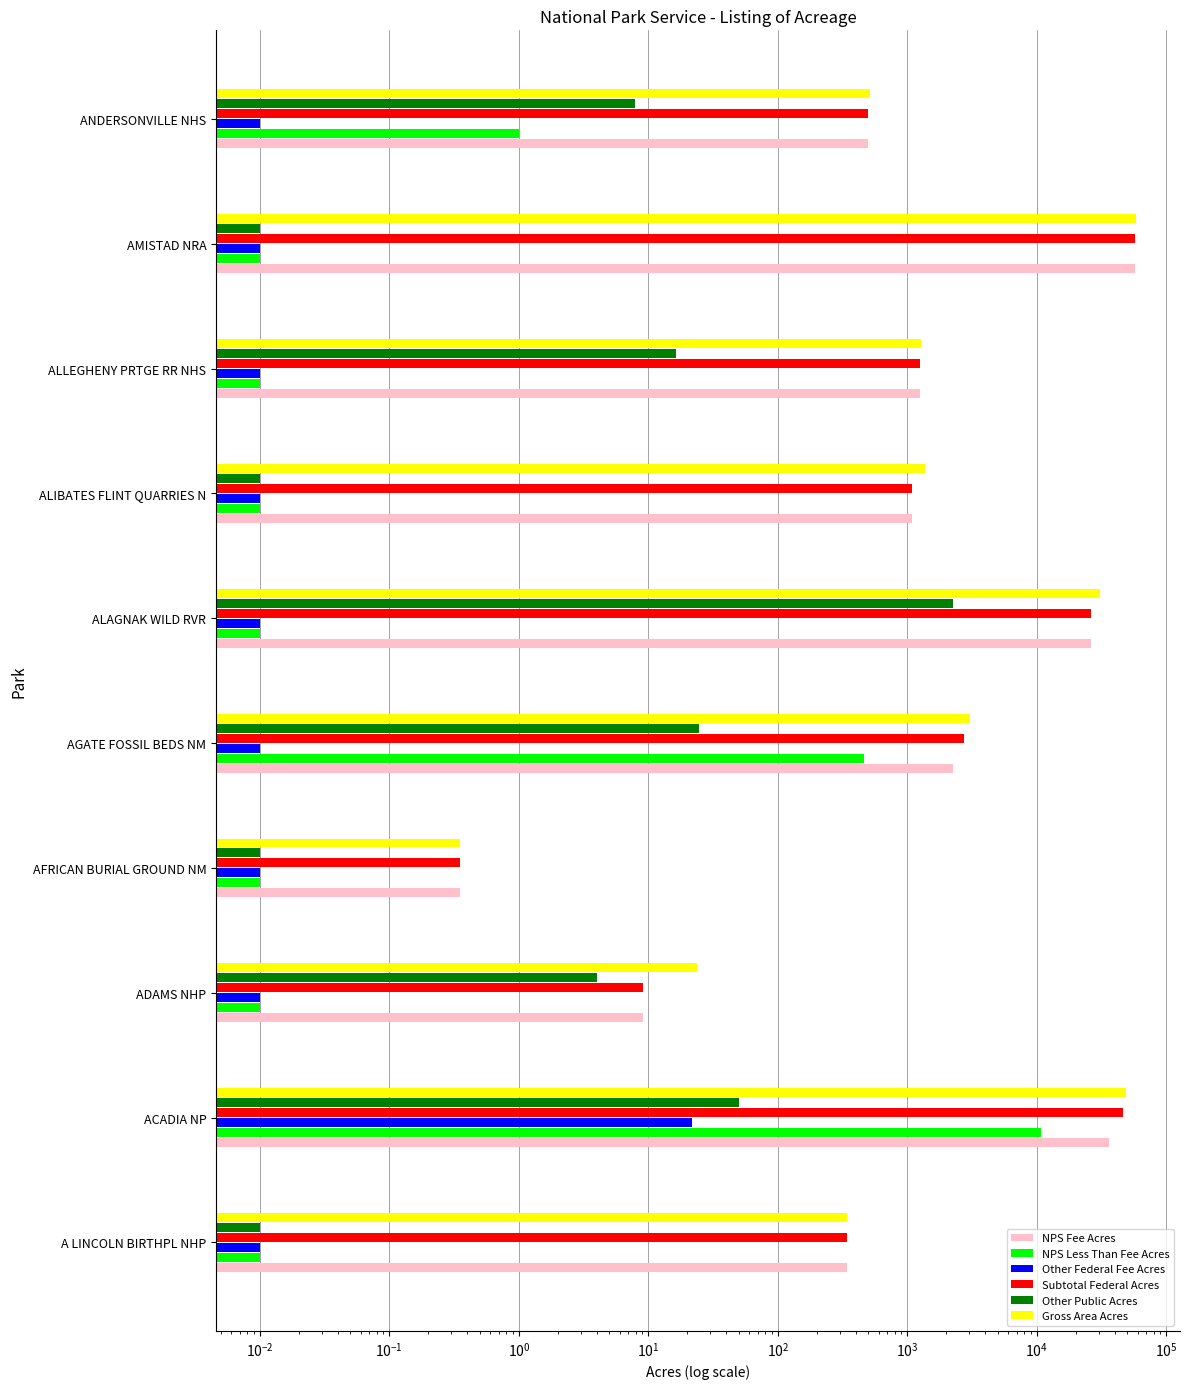

What is the label of the 3rd bar from the right?

ALLEGHENY PRTGE RR NHS